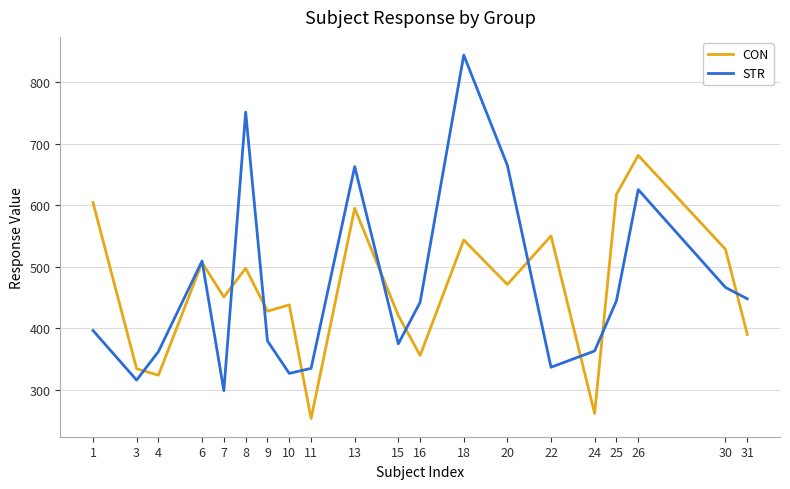

True or false: STR has a value of 112.4 at 9.

False